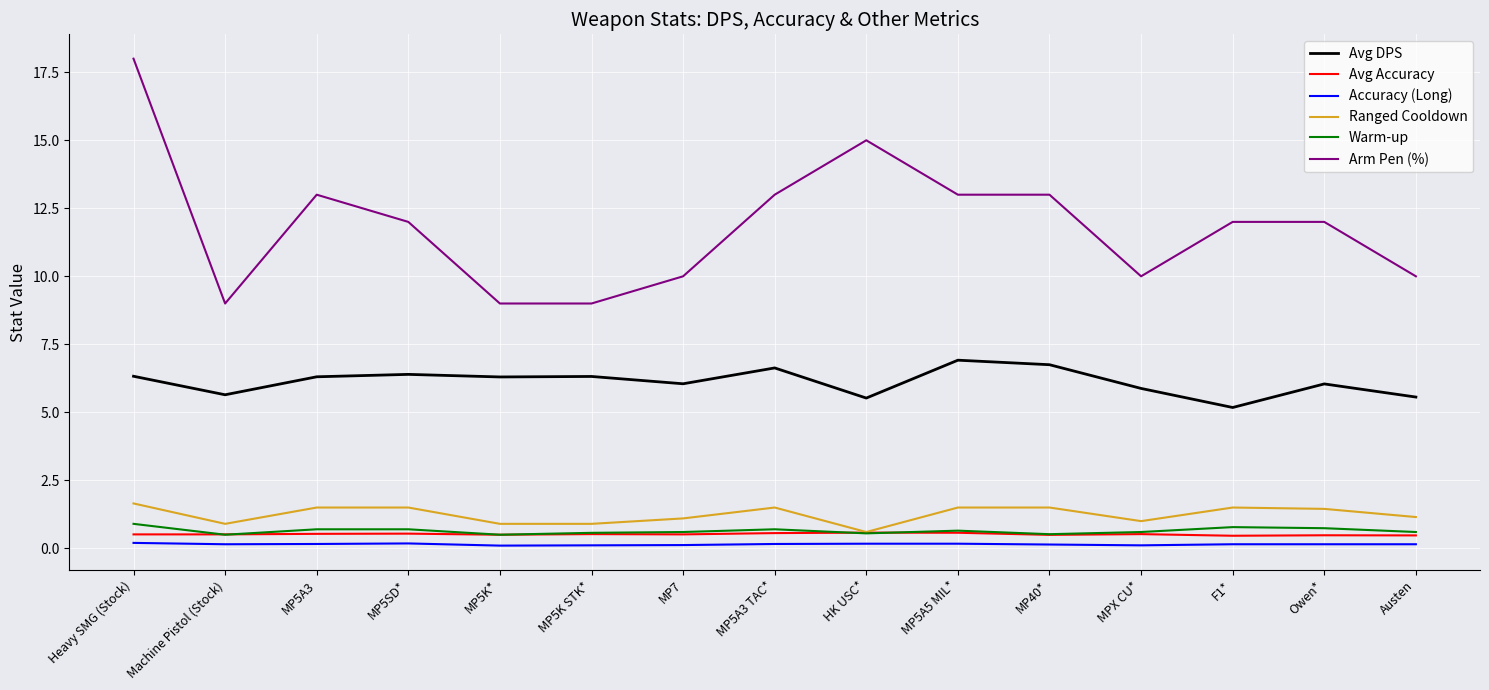

The value of Warm-up at Austen is 0.6. True or false?

True